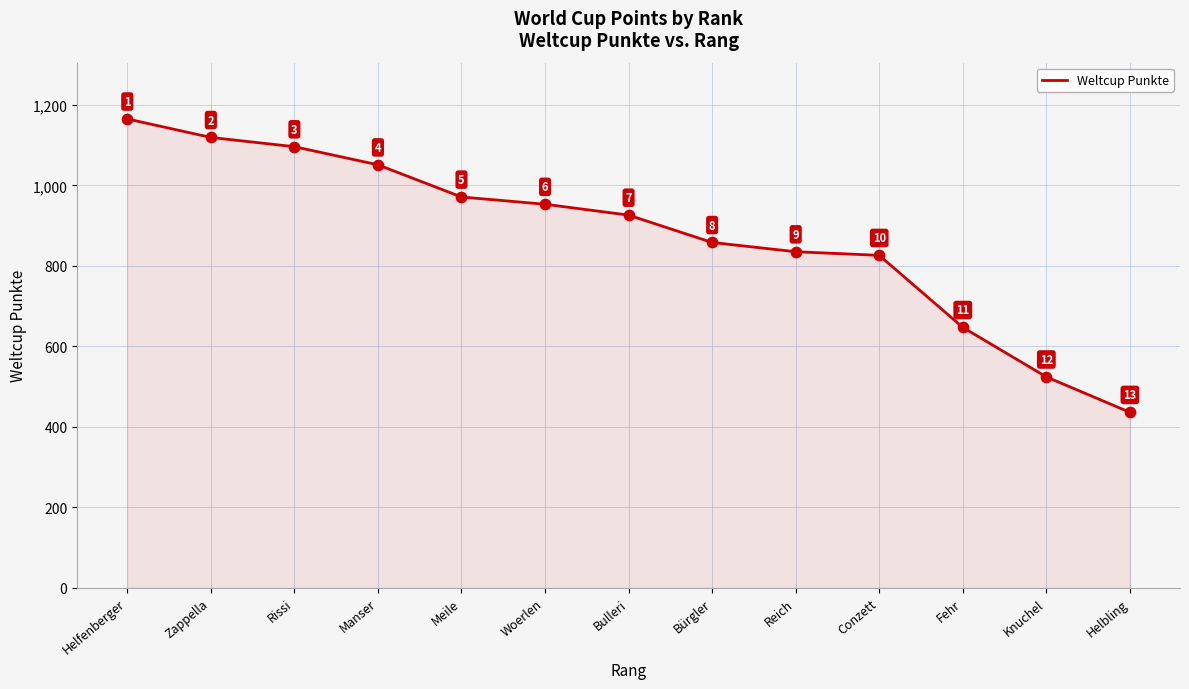

Which has a higher value, Woerlen or Meile?

Meile